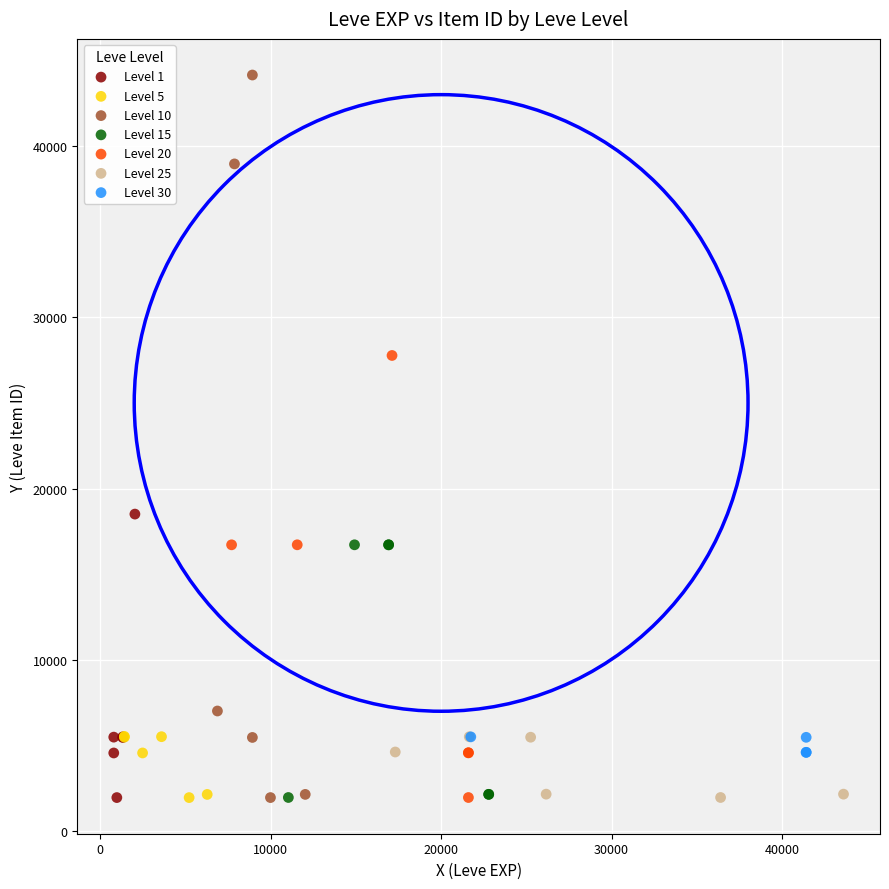

Which series contains the highest Y value?

Level 10